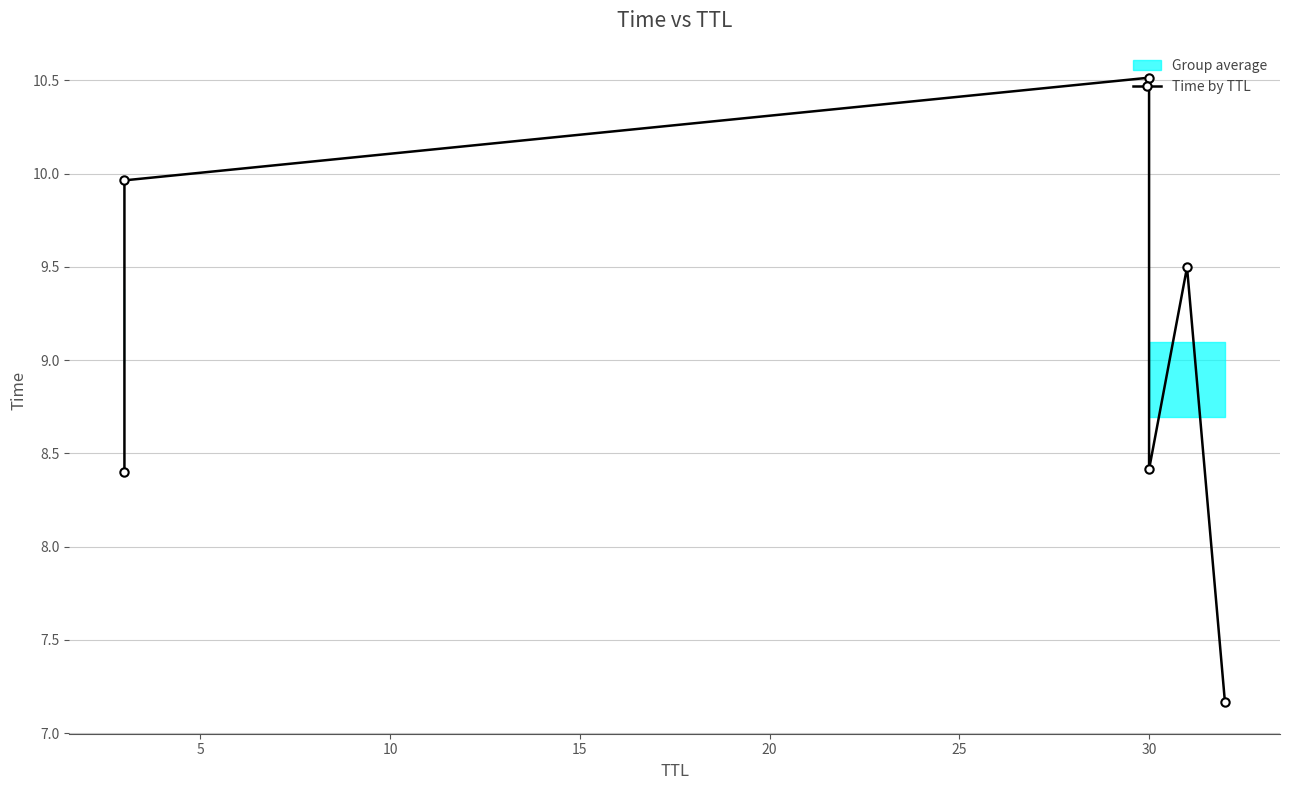

How many data points are less than 9?

3